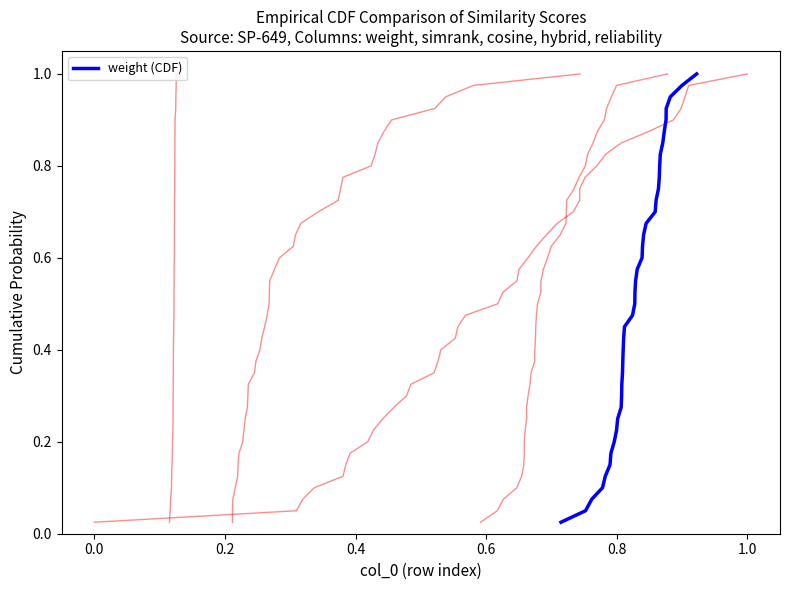

Is the value of reliability CDF at 28 greater than the value of simrank CDF at 17?

Yes